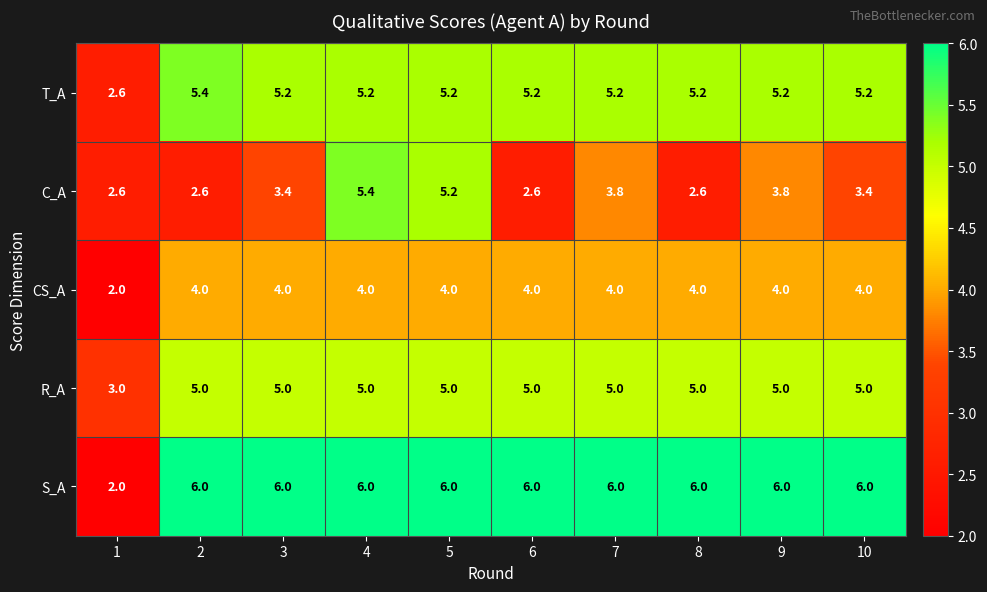

True or false: R_A has a value of 5.0 at 9.

True